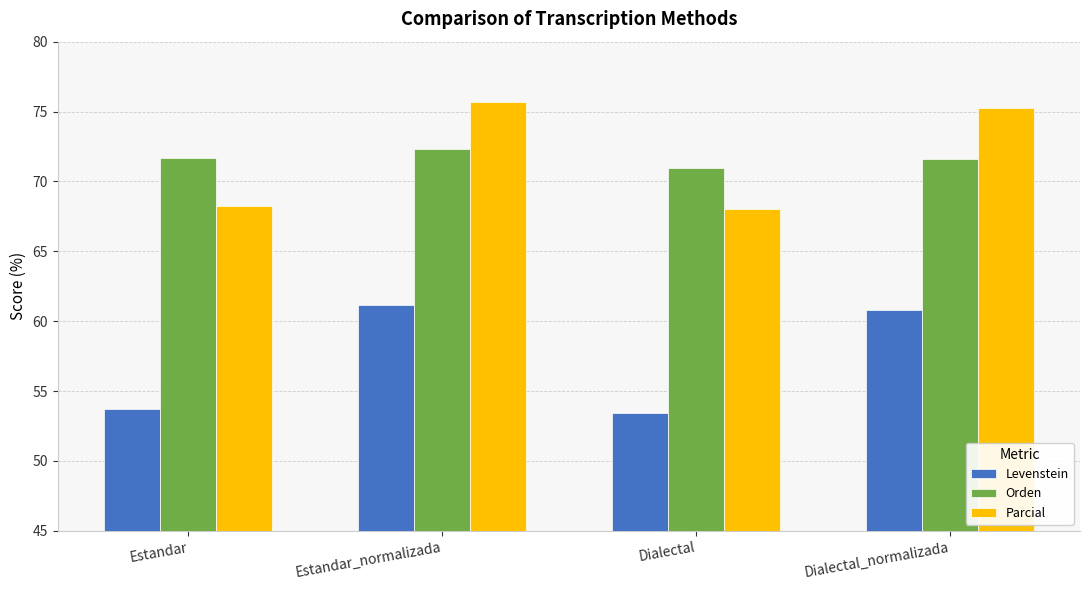

Which category has the lowest value across all series?

Dialectal